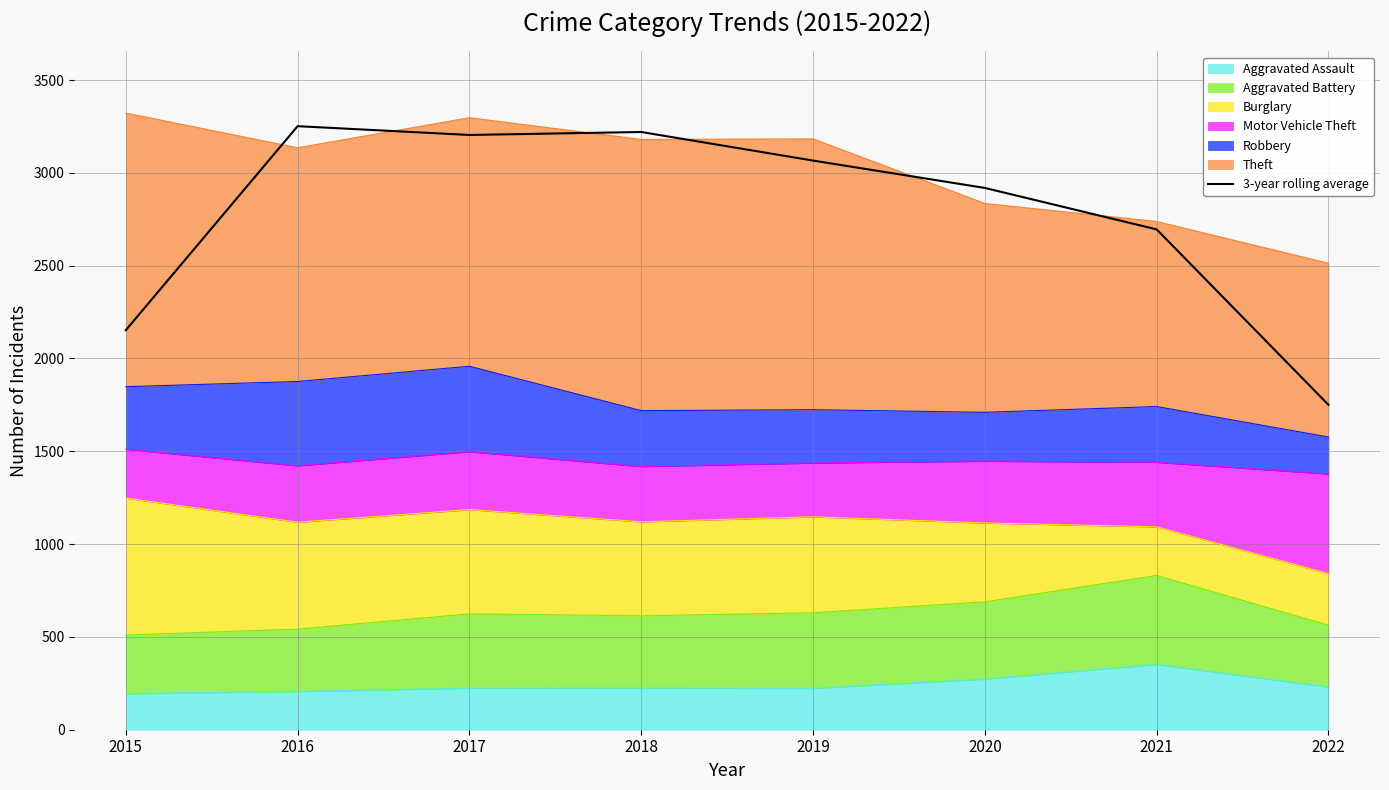

Is it true that the value at 2019 is 2051.9?

False